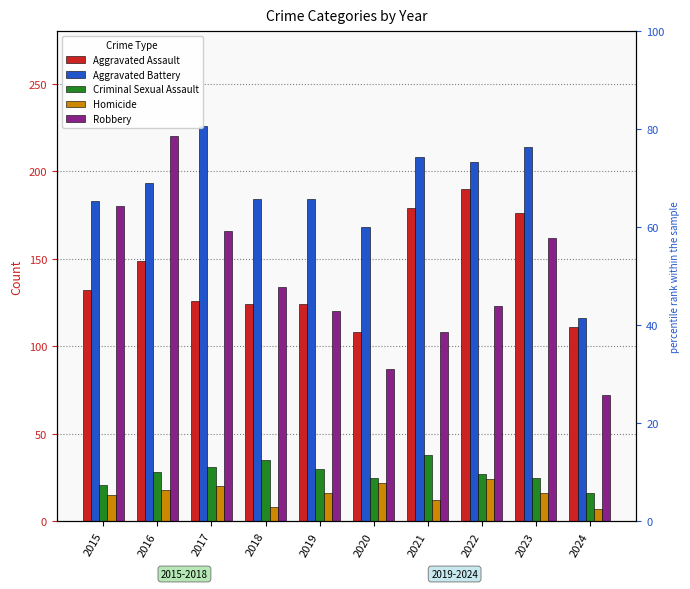

What is the total value across all series at 2015?

531